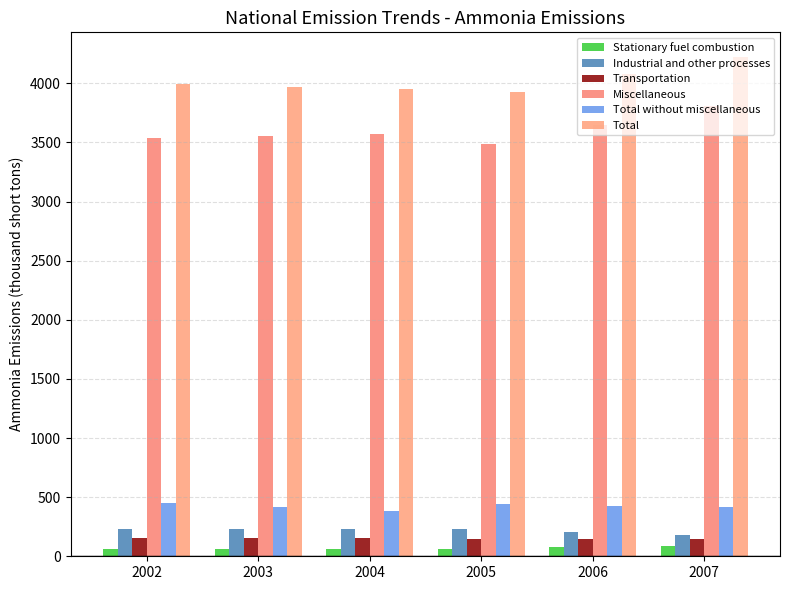

What is the total value across all series at 2006?

8577.9